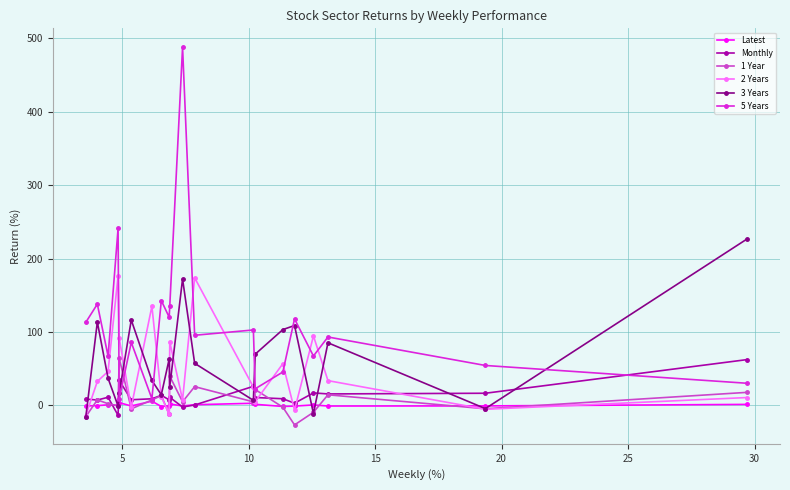

True or false: 2 Years has more than 0 interior local peaks.

True